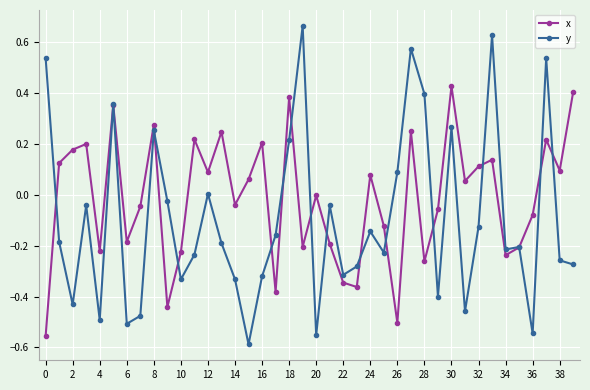

Which series has the widest spread of values?

y